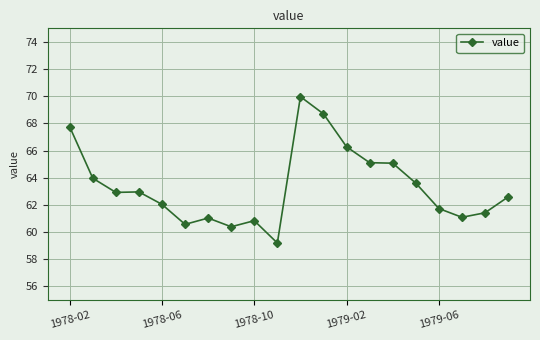

What is the value of the 14th point from the left?

65.1